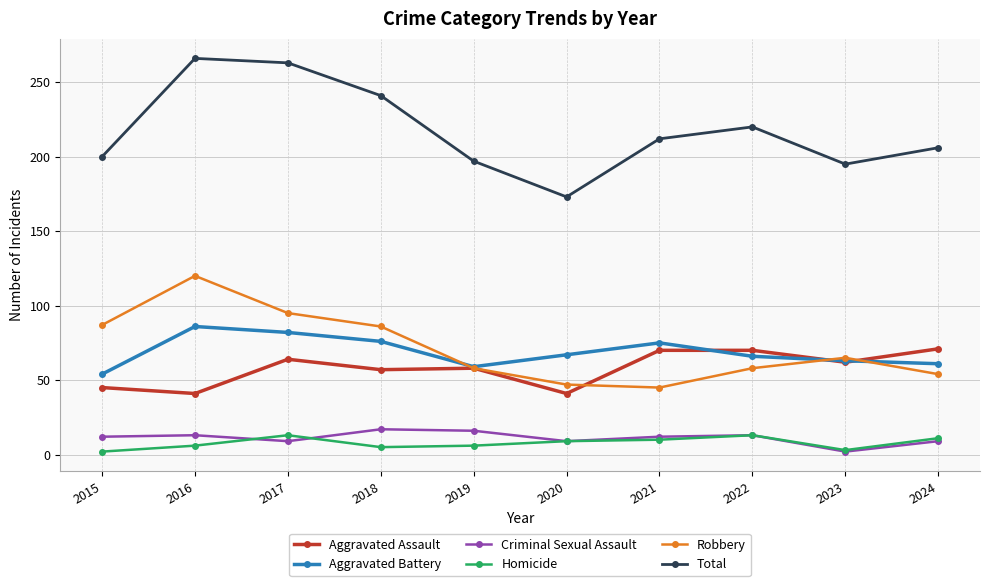

True or false: Total and Robbery cross at least once.

False